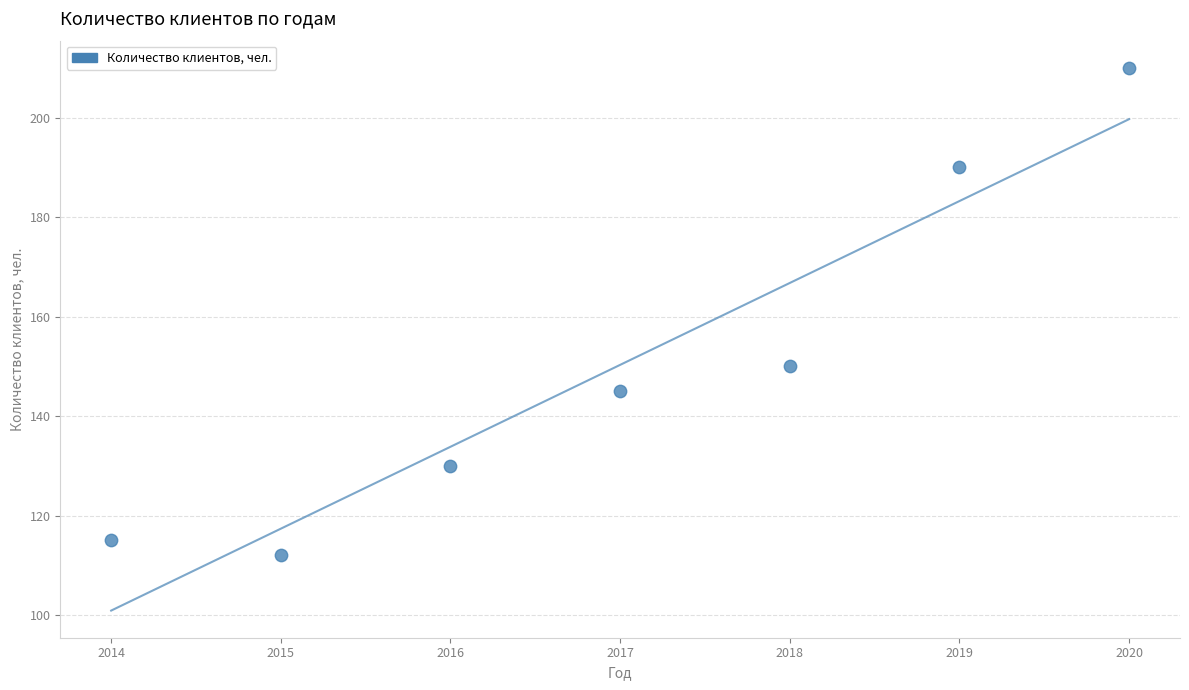

What is the average X value?

2017